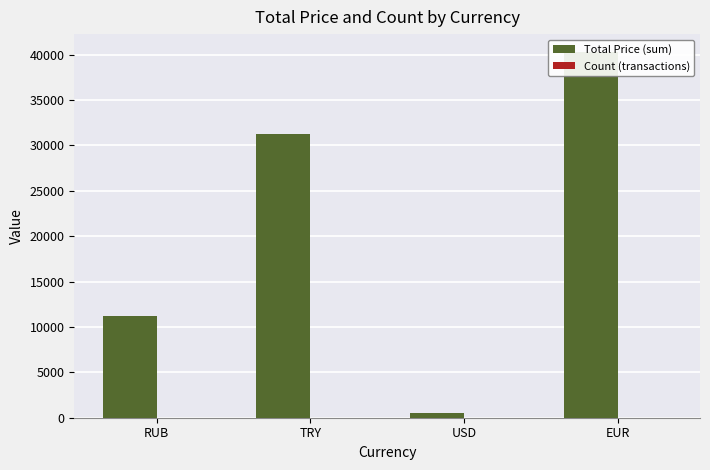

What is the label of the 2nd bar from the left?

TRY